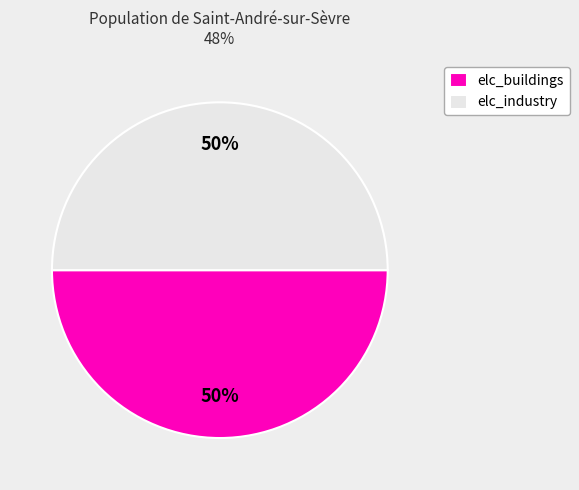

What is the ratio of the value at elc_industry to the value at elc_buildings?

1.0